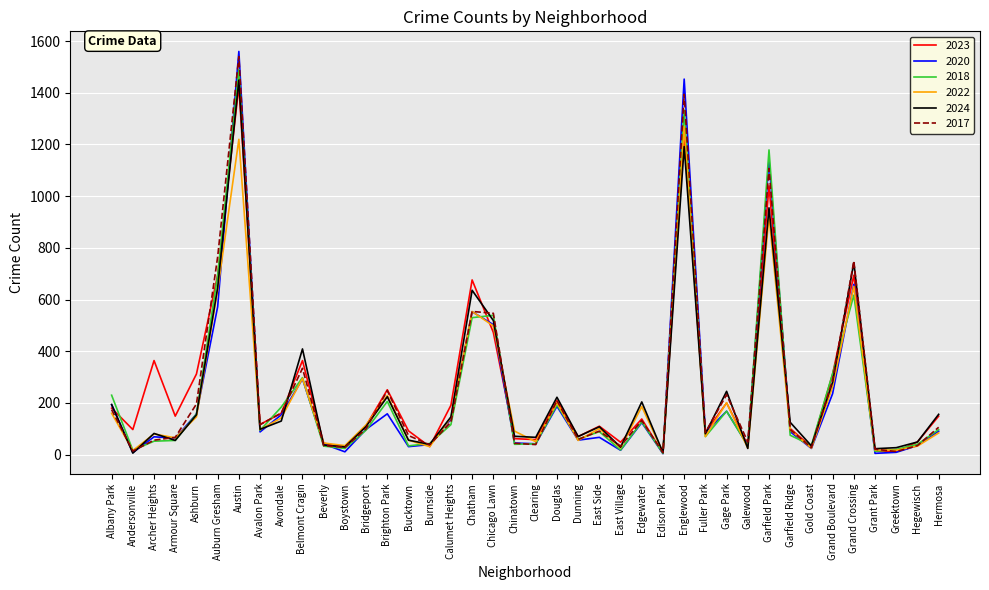

At how many categories does at least one series exceed 1221?

2